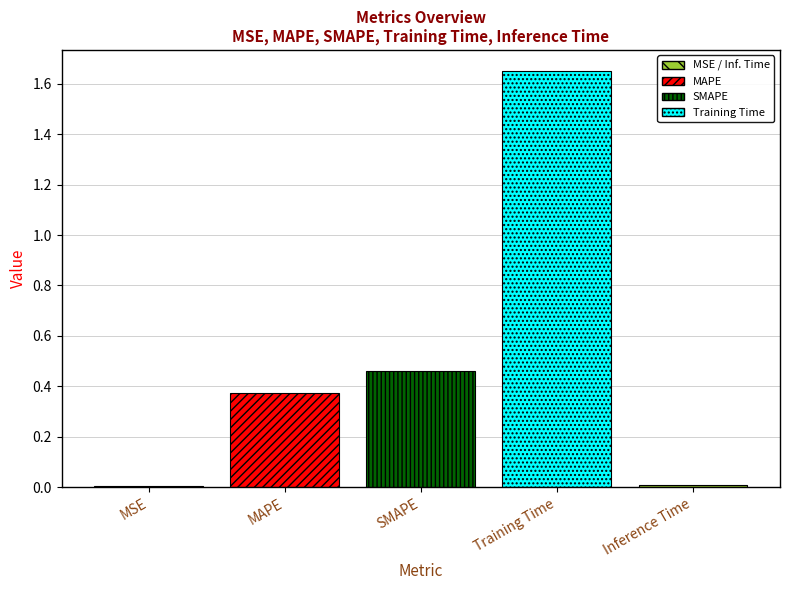

Are the bars grouped side by side (vs. stacked)?

No